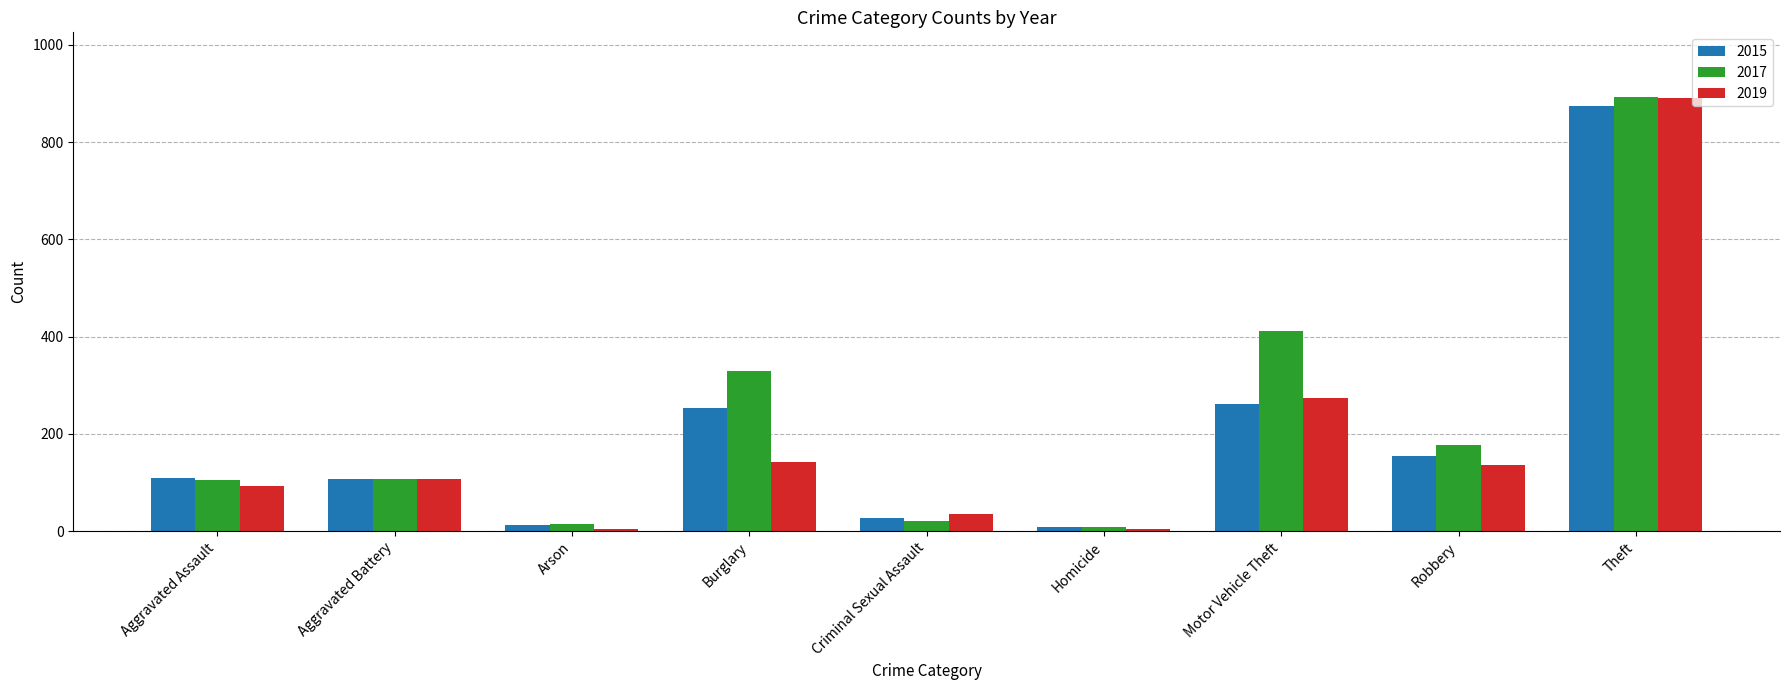

What is the greatest value displayed?

892